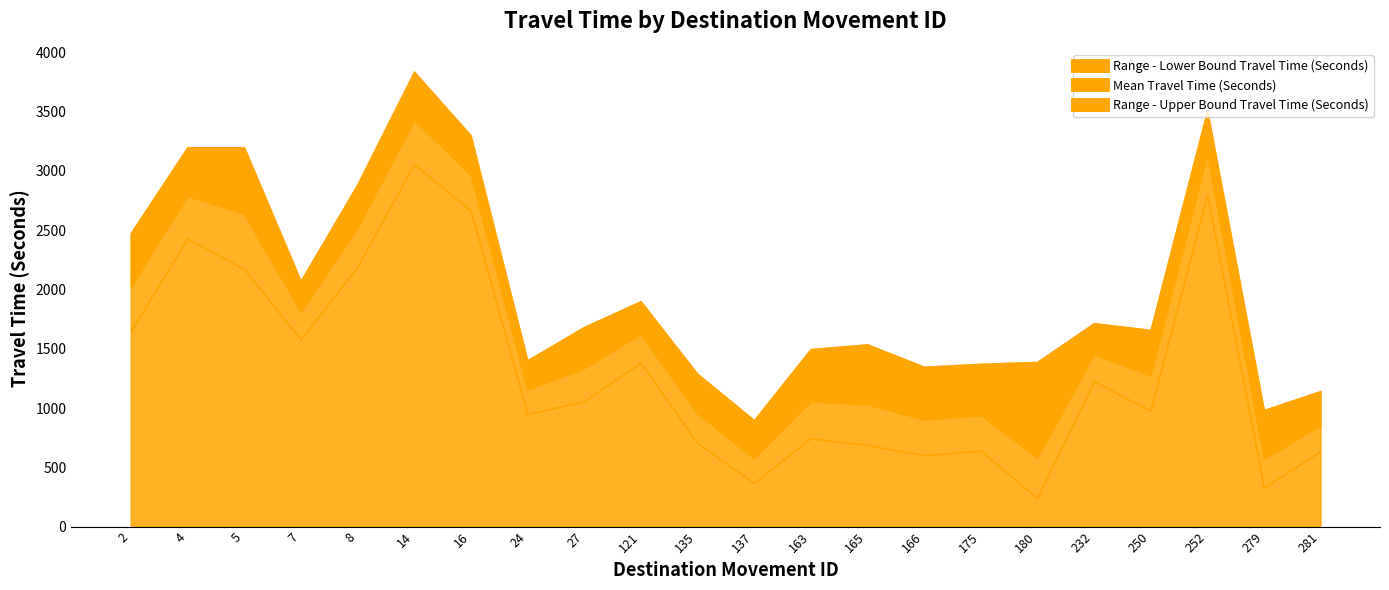

The Range - Upper Bound Travel Time (Seconds) series shows 1911 at 14. True or false?

False